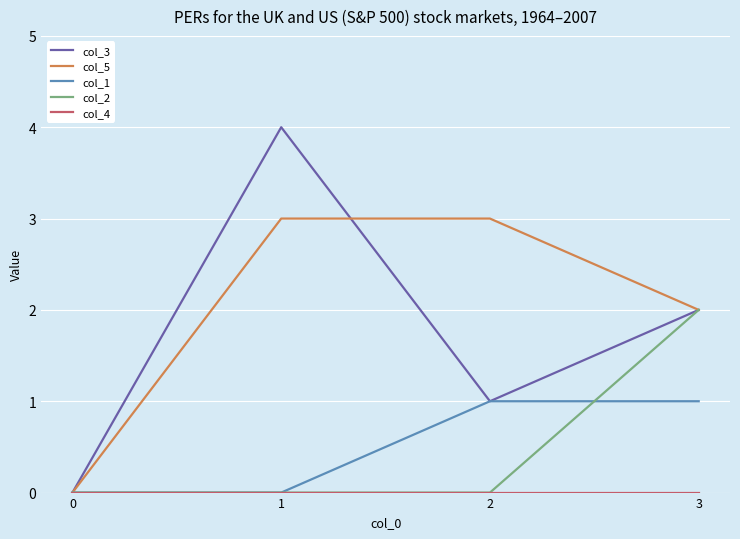

How many values in the col_1 series are below 1?

2